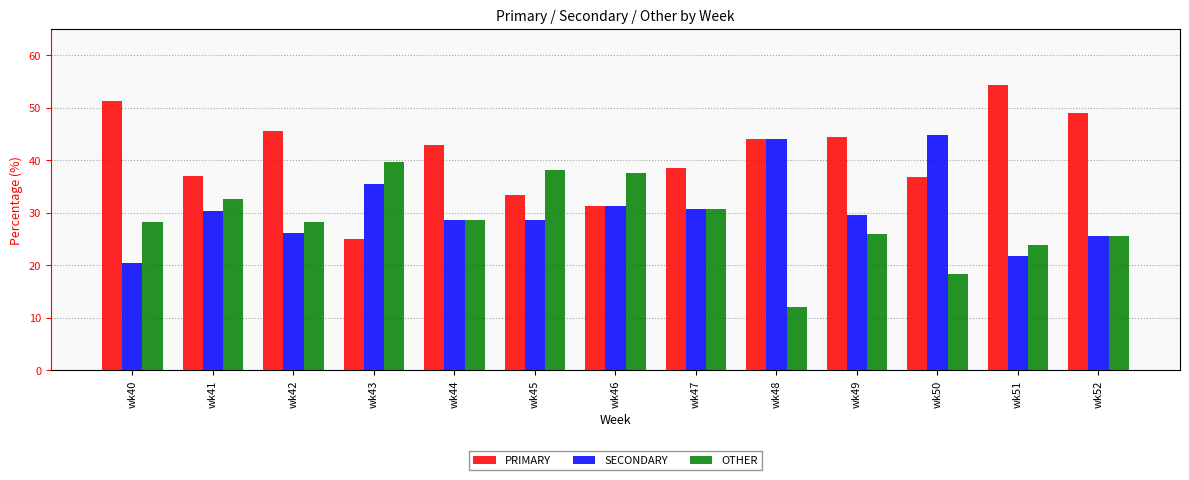

True or false: SECONDARY has a value of 30.4 at wk41.

True